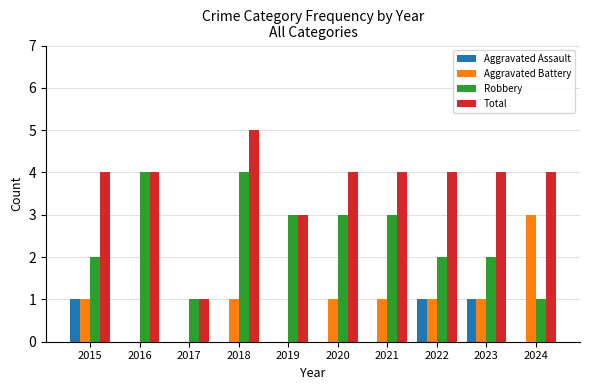

At which category is the sum across all series the highest?

2018